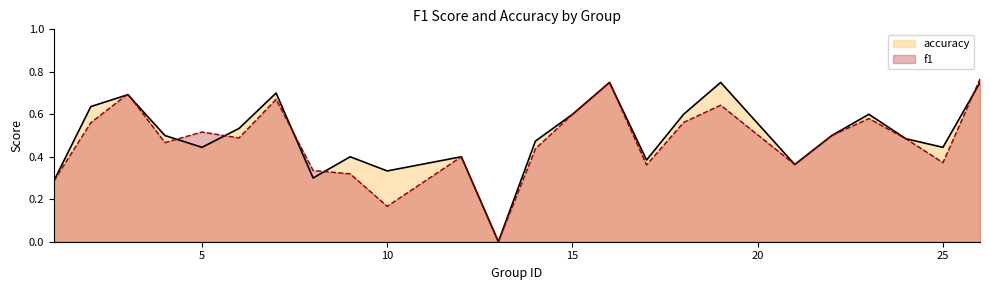

The f1 series shows 0.5 at 1. True or false?

False